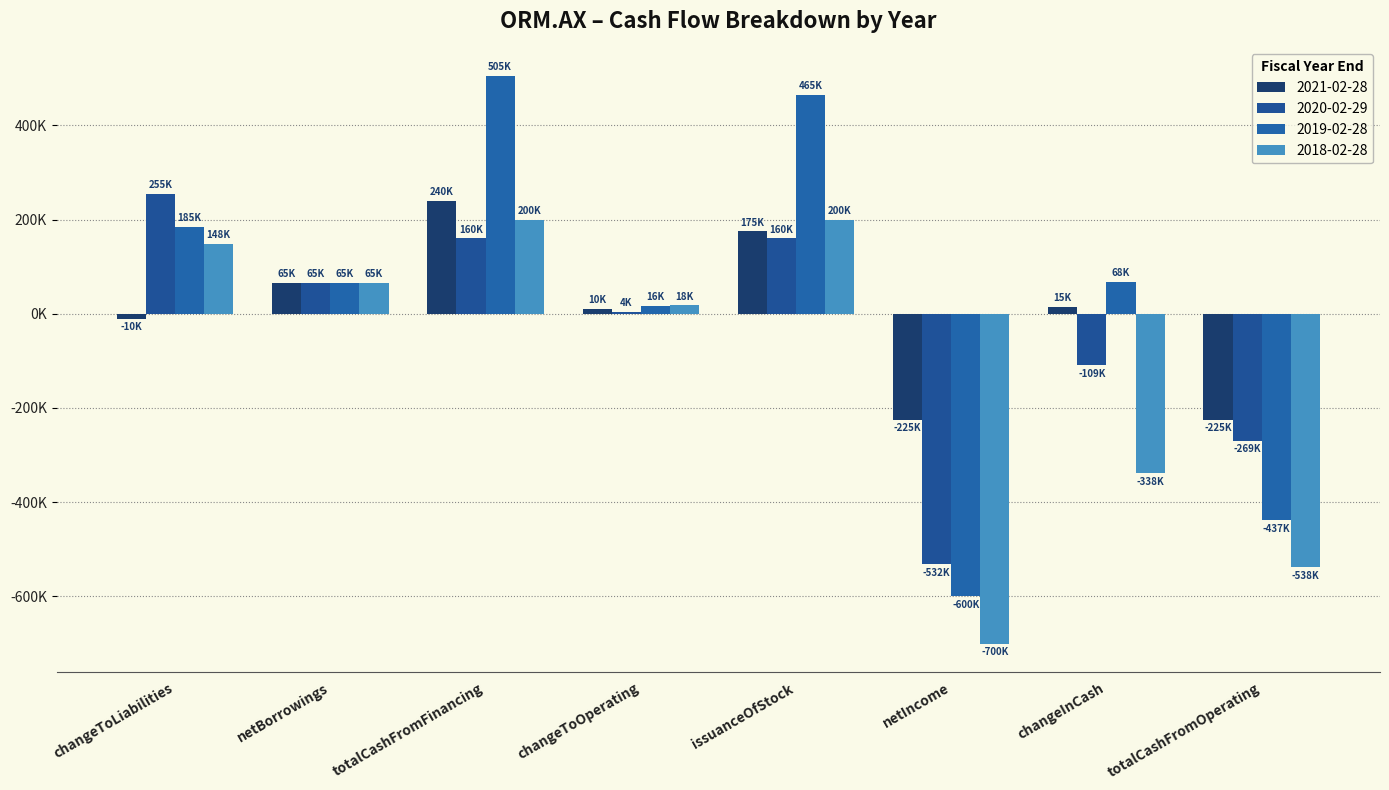

What is the label of the 5th bar from the left?

issuanceOfStock